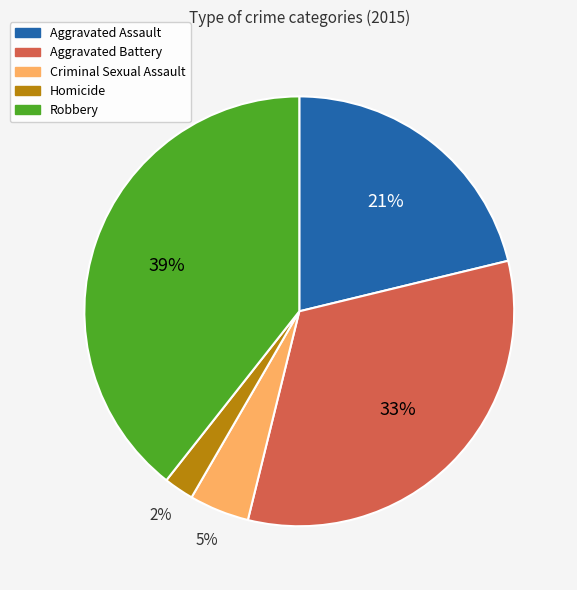

What is the smallest slice in the pie chart?

Homicide